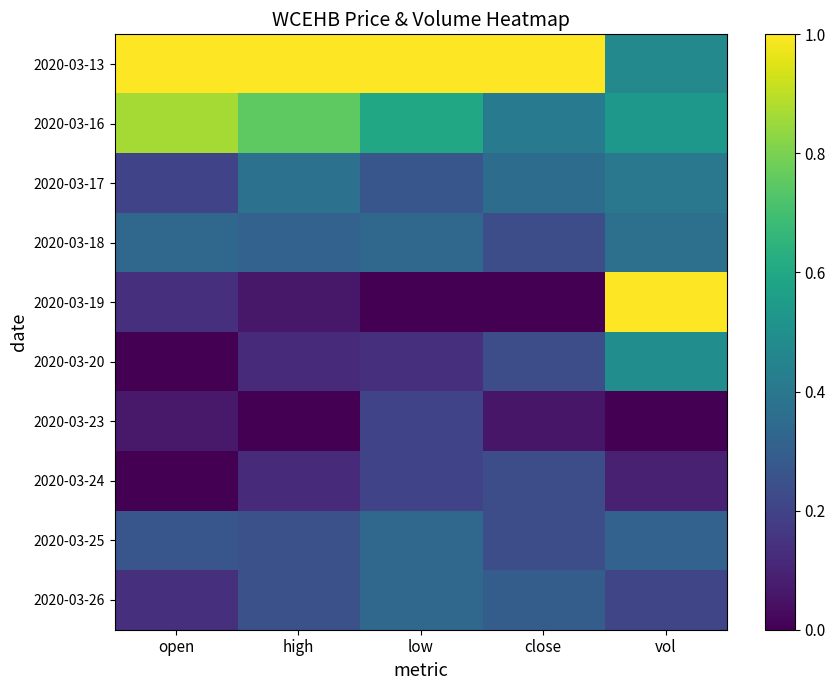

Reading left to right, list all the values displayed in this chart.

2020-03-13: open=1.0	high=1.0	low=1.0	close=1.0	vol=0.5
2020-03-16: open=0.9	high=0.8	low=0.6	close=0.4	vol=0.5
2020-03-17: open=0.2	high=0.4	low=0.3	close=0.4	vol=0.4
2020-03-18: open=0.3	high=0.3	low=0.3	close=0.2	vol=0.4
2020-03-19: open=0.1	high=0.1	low=0.0	close=0.0	vol=1.0
2020-03-20: open=0.0	high=0.1	low=0.1	close=0.2	vol=0.5
2020-03-23: open=0.1	high=0.0	low=0.2	close=0.1	vol=0.0
2020-03-24: open=0.0	high=0.1	low=0.2	close=0.2	vol=0.1
2020-03-25: open=0.3	high=0.2	low=0.3	close=0.2	vol=0.3
2020-03-26: open=0.1	high=0.2	low=0.3	close=0.3	vol=0.2